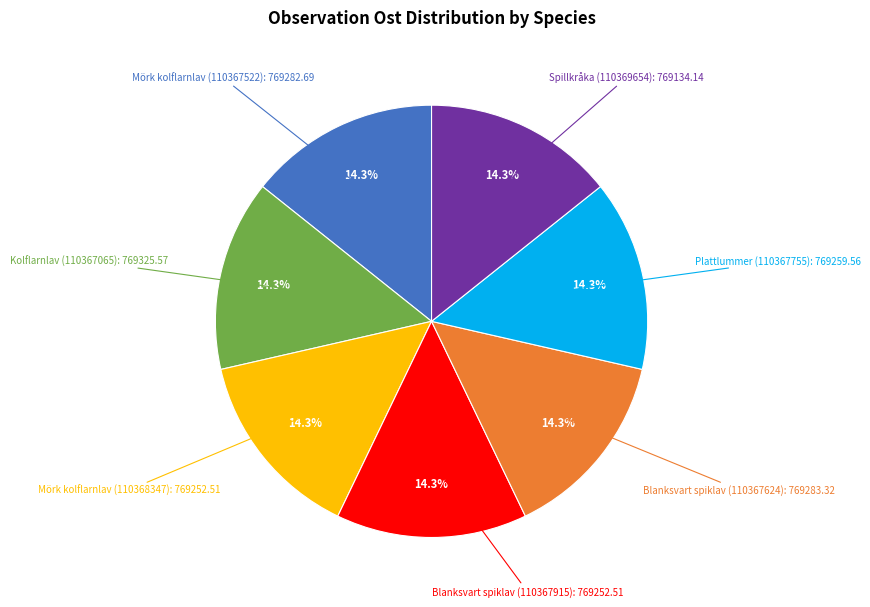

Does any single category account for the majority?

No